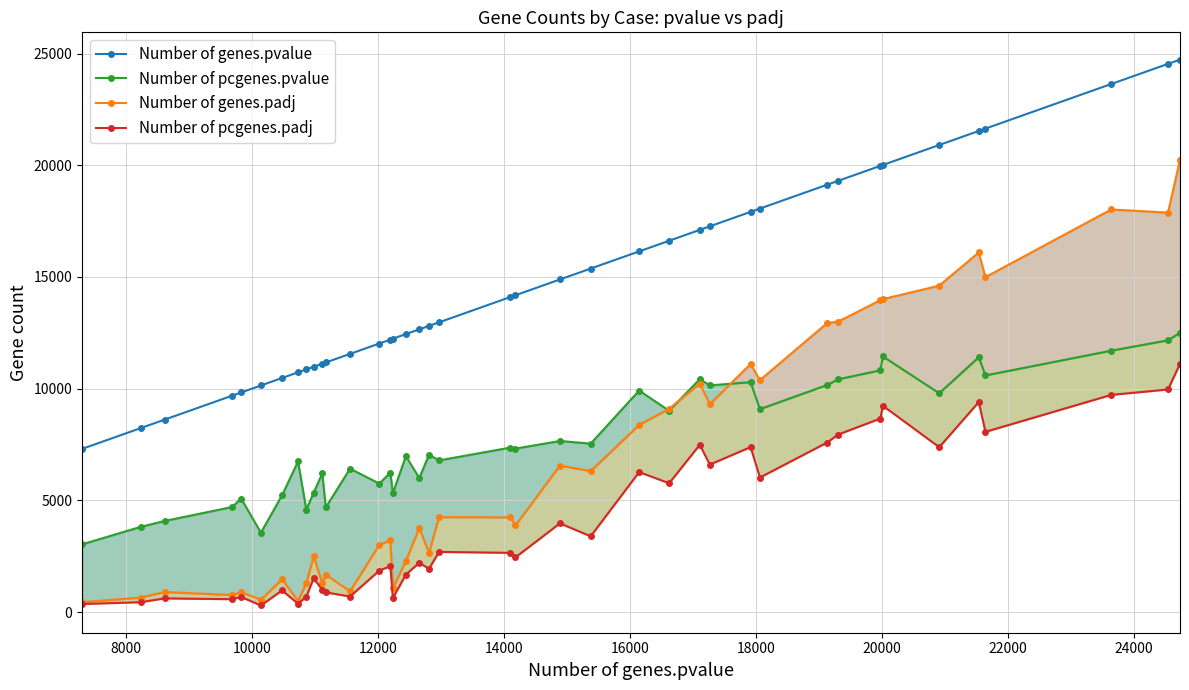

What is the highest value of the Number of genes.pvalue series?

24727